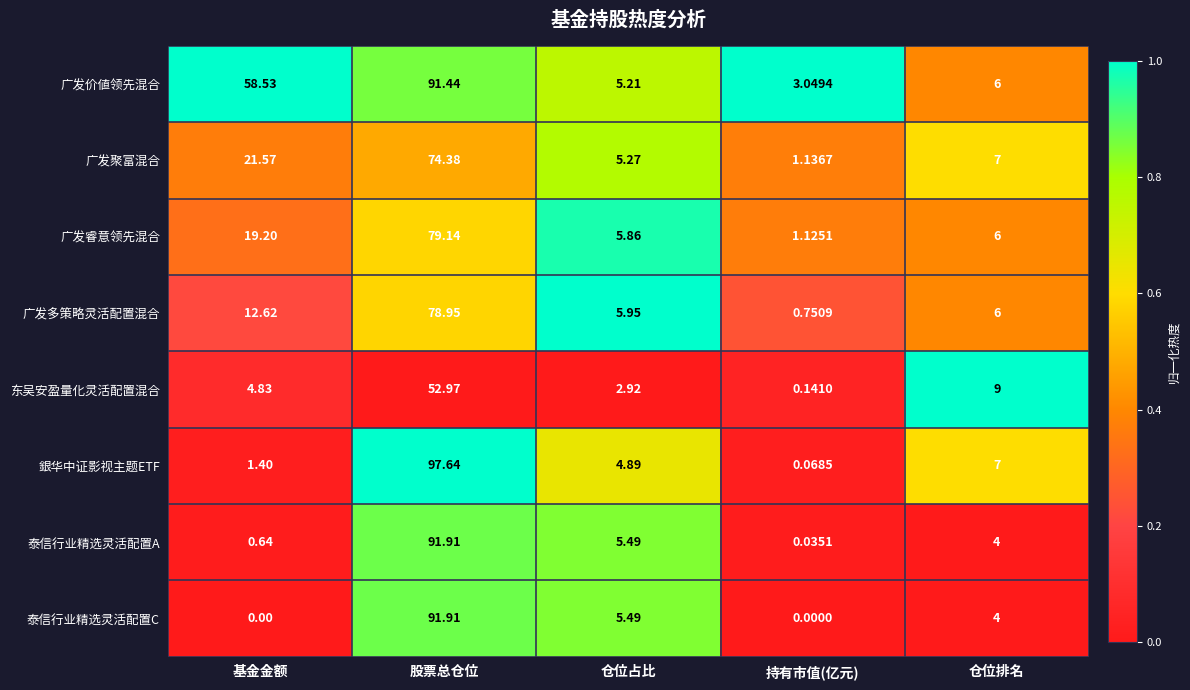

What is the maximum value shown in the chart?

97.6